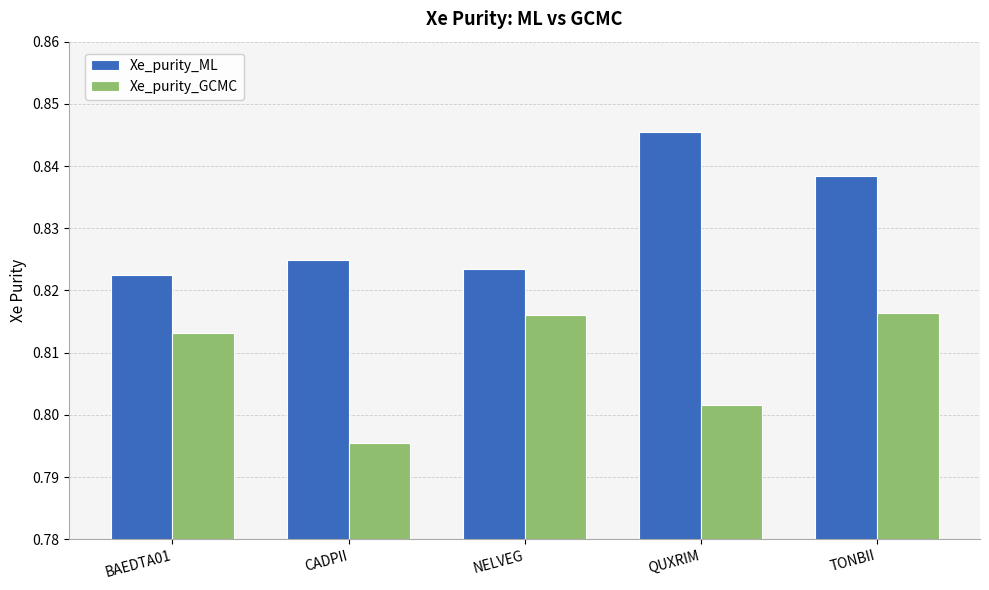

Which category has the highest value in the Xe_purity_ML series?

QUXRIM